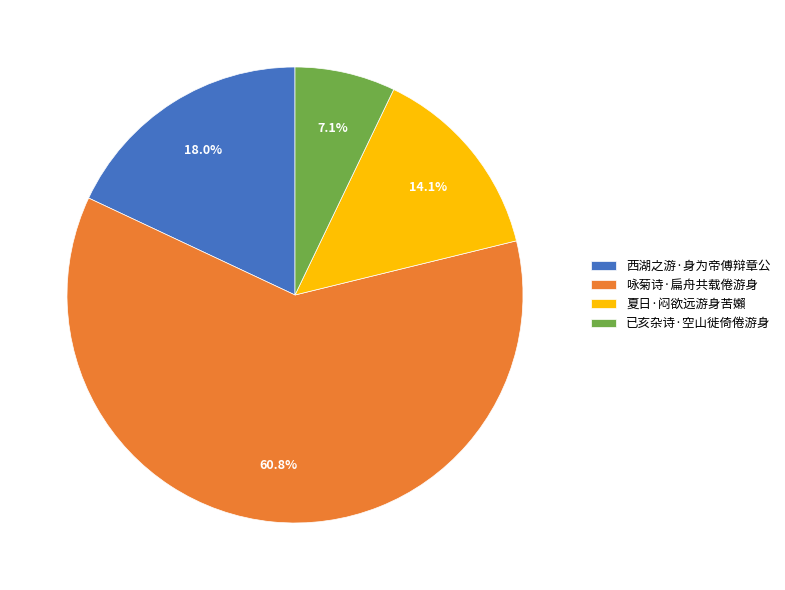

The 咏菊诗·扁舟共载倦游身 slice represents 61% of the pie. True or false?

True